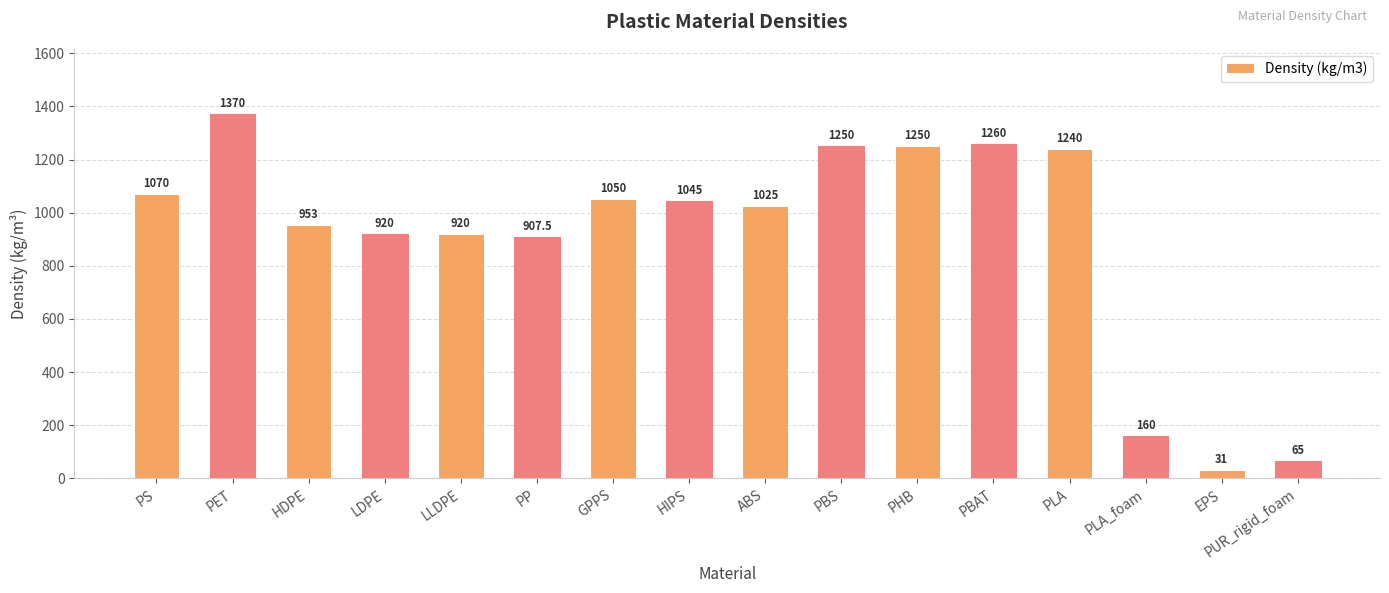

Are the bars grouped side by side (vs. stacked)?

No